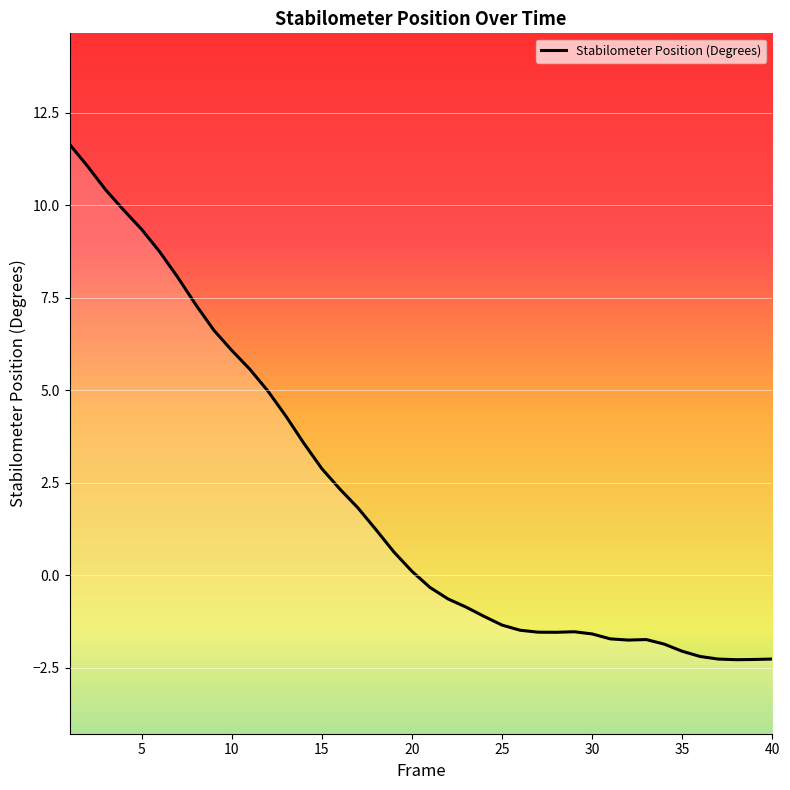

List the labels in order of value, largest first.

1, 2, 3, 4, 5, 6, 7, 8, 9, 10, 11, 12, 13, 14, 15, 16, 17, 18, 19, 20, 21, 22, 23, 24, 25, 26, 29, 27, 28, 30, 31, 33, 32, 34, 35, 36, 40, 37, 39, 38